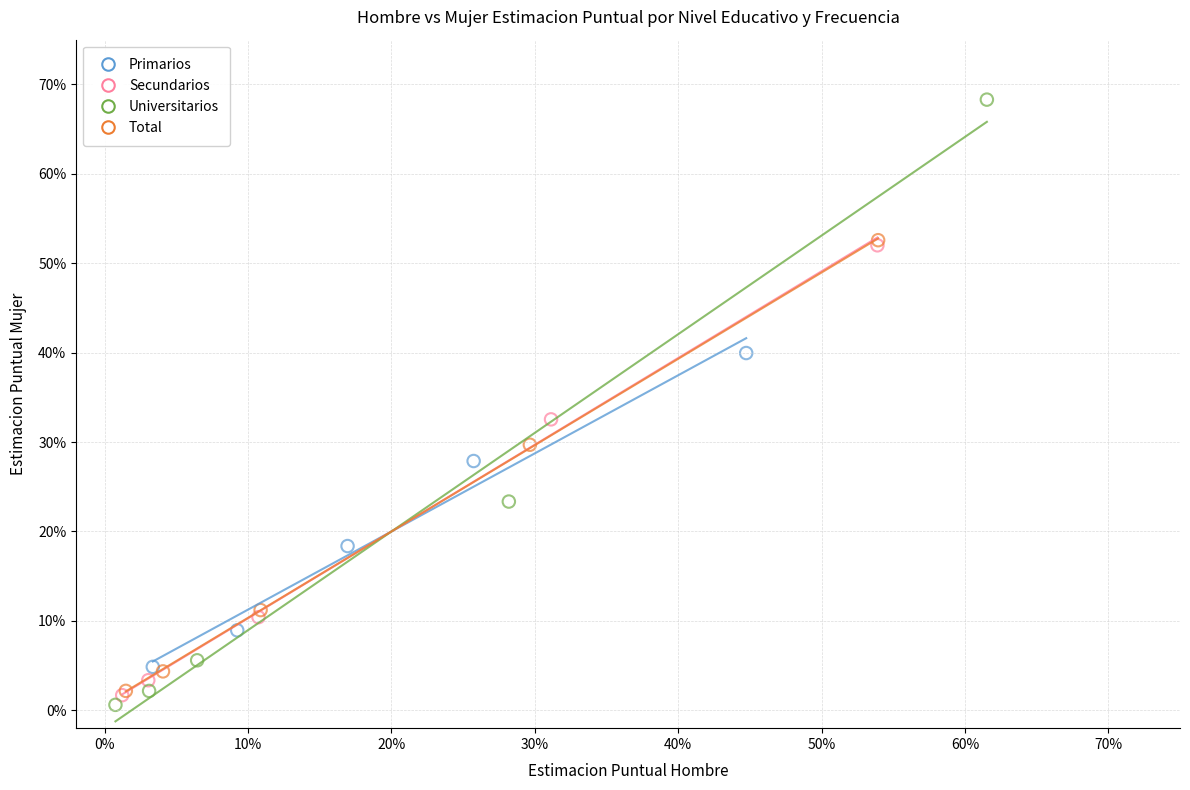

What are all the series names shown in the legend?

Primarios, Secundarios, Universitarios, Total